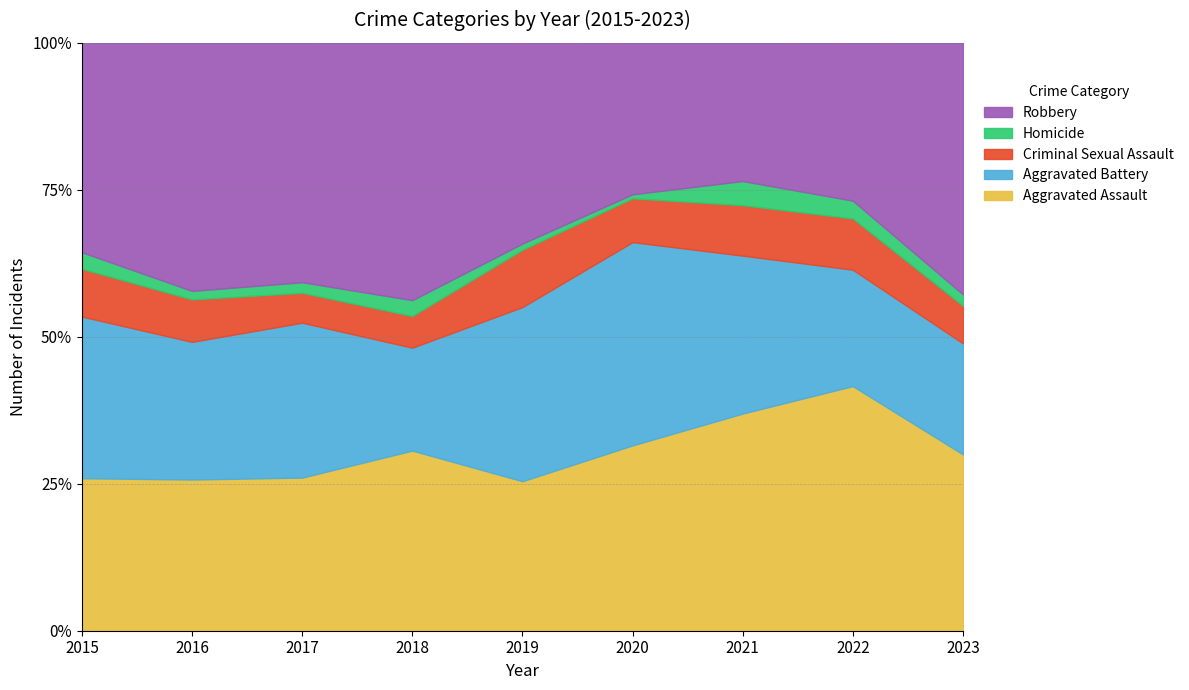

What are all the series names shown in the legend?

Robbery, Homicide, Criminal Sexual Assault, Aggravated Battery, Aggravated Assault